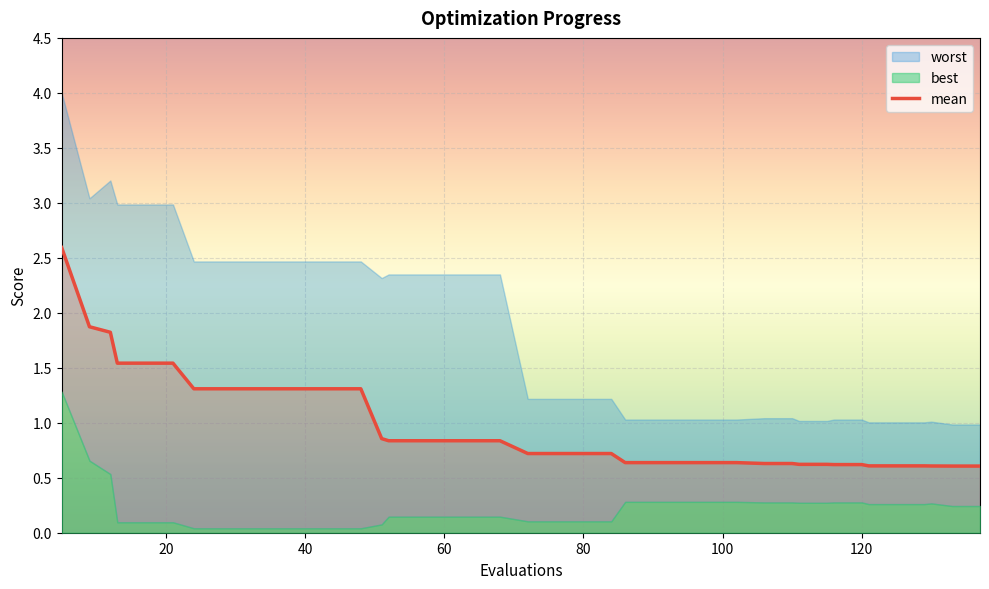

What is the value of the 37th point from the left?

0.6